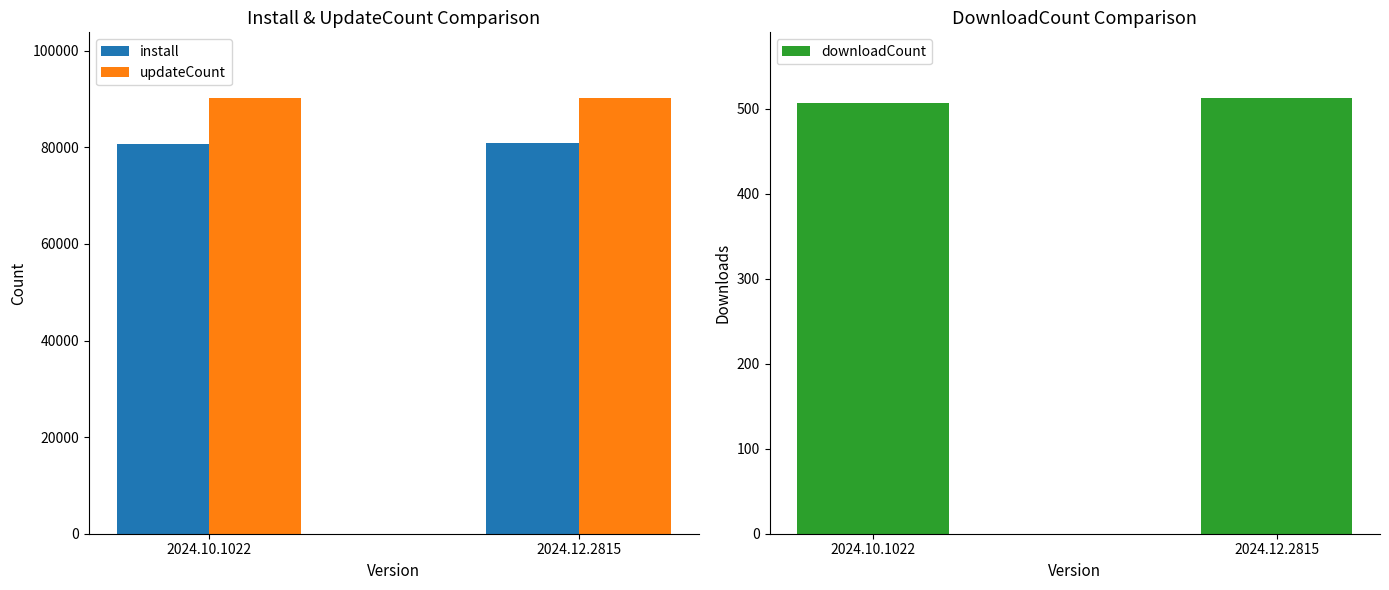

At which label is updateCount closest to 90245?

2024.10.1022